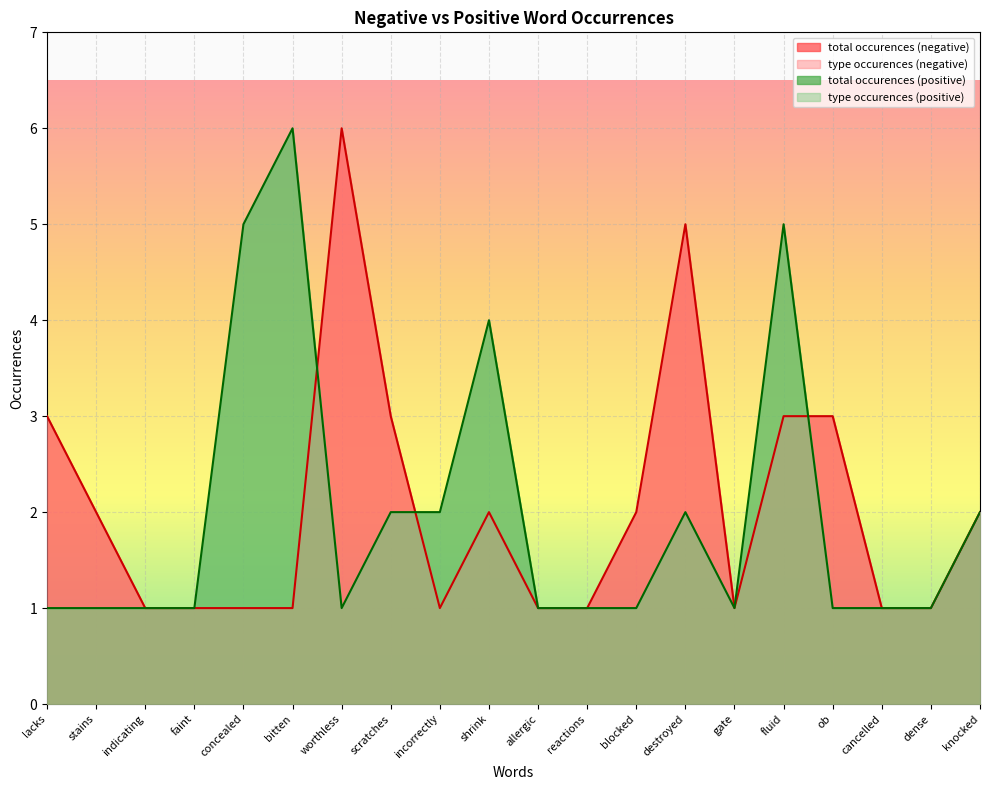

Which category has the lowest value in the total occurences (positive) series?

lacks